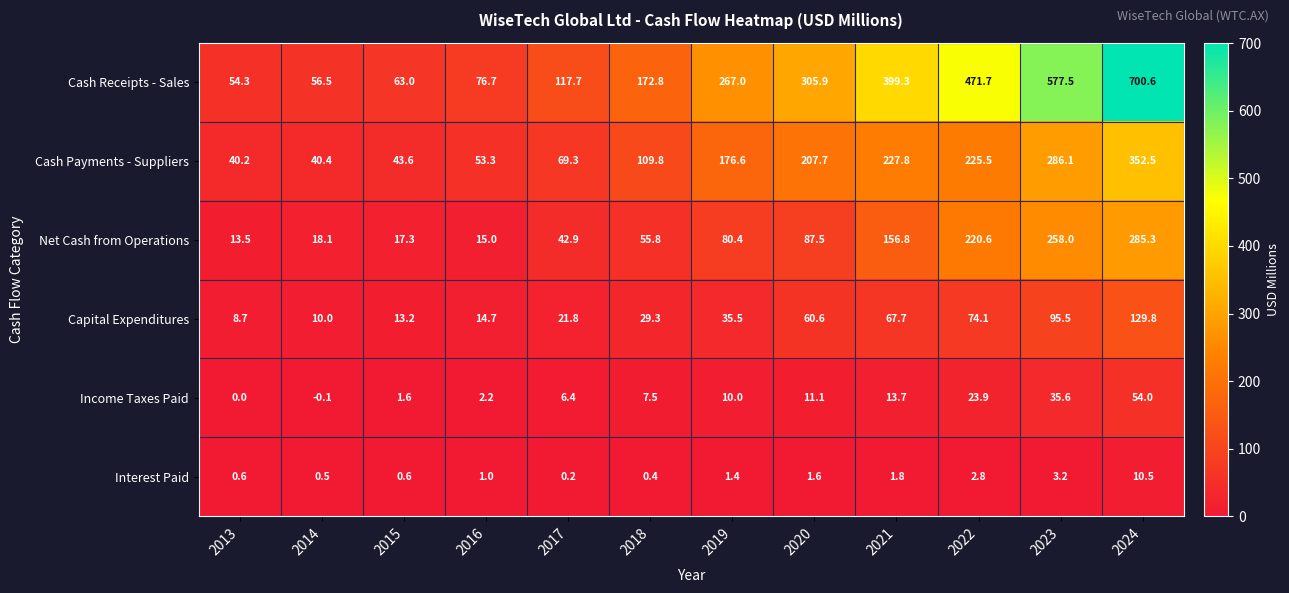

What is the sum of the Net Cash from Operations values at 2014 and 2015?

35.4